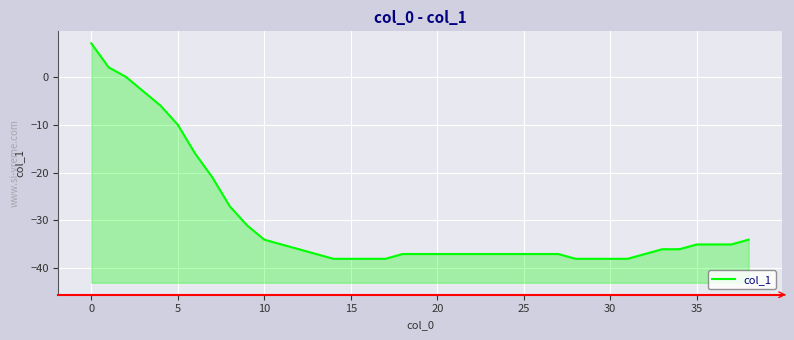

What is the greatest value displayed?

7